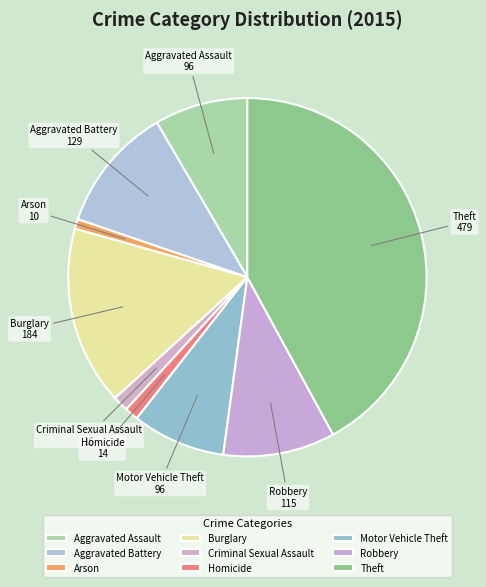

To the nearest percent, what is the average slice percentage?

11%